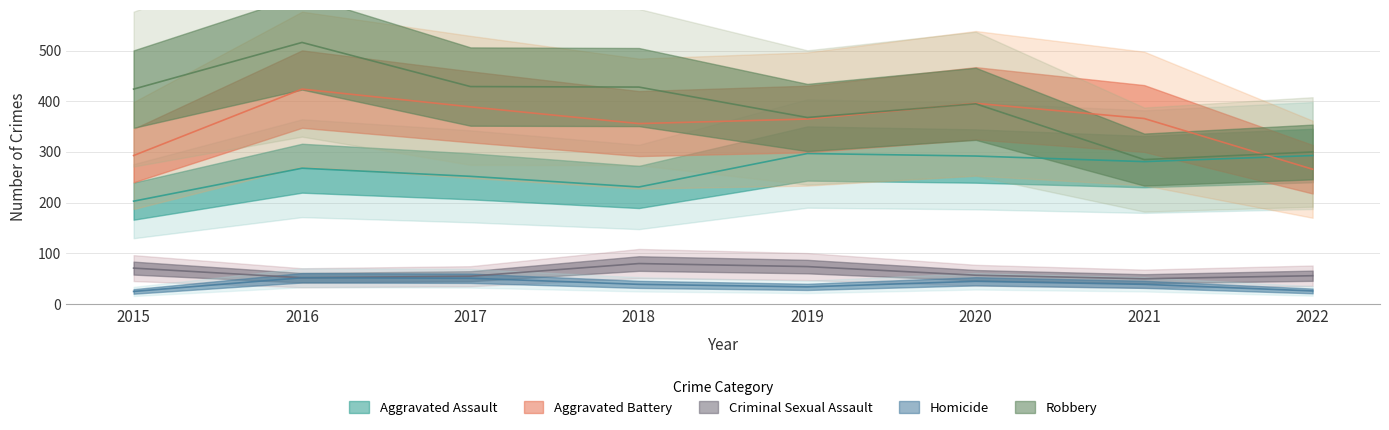

What is the difference between the highest and lowest values at 2019?

334